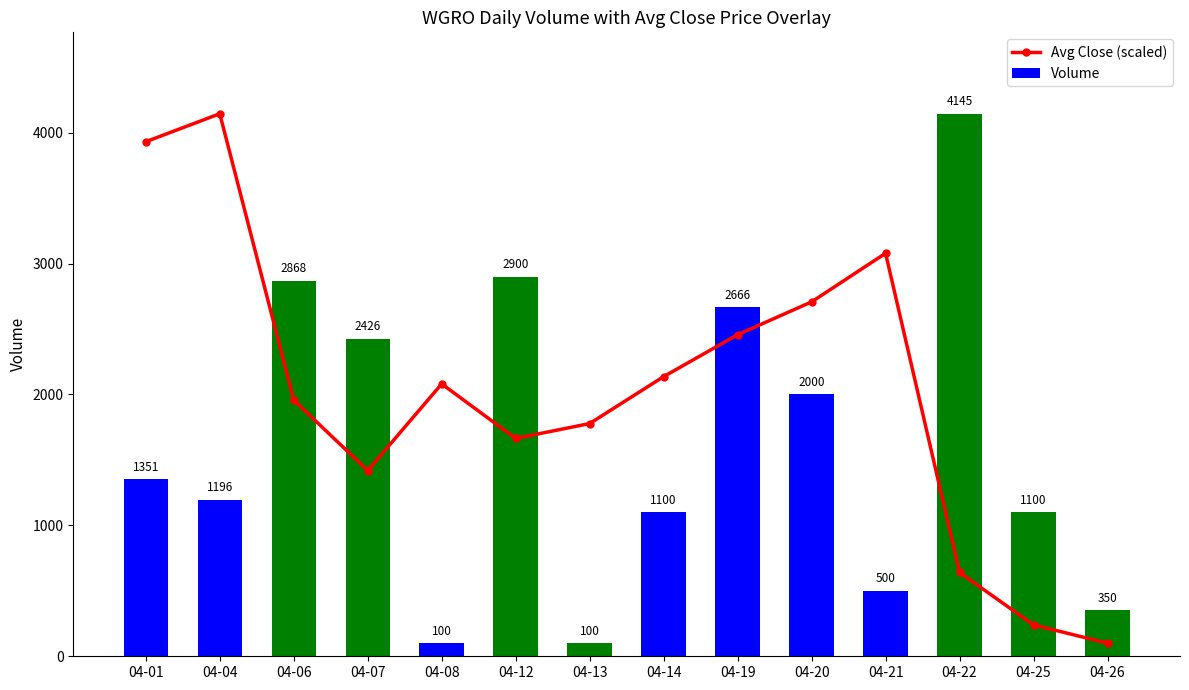

Which series has the largest range (max minus min)?

Avg Close (scaled)